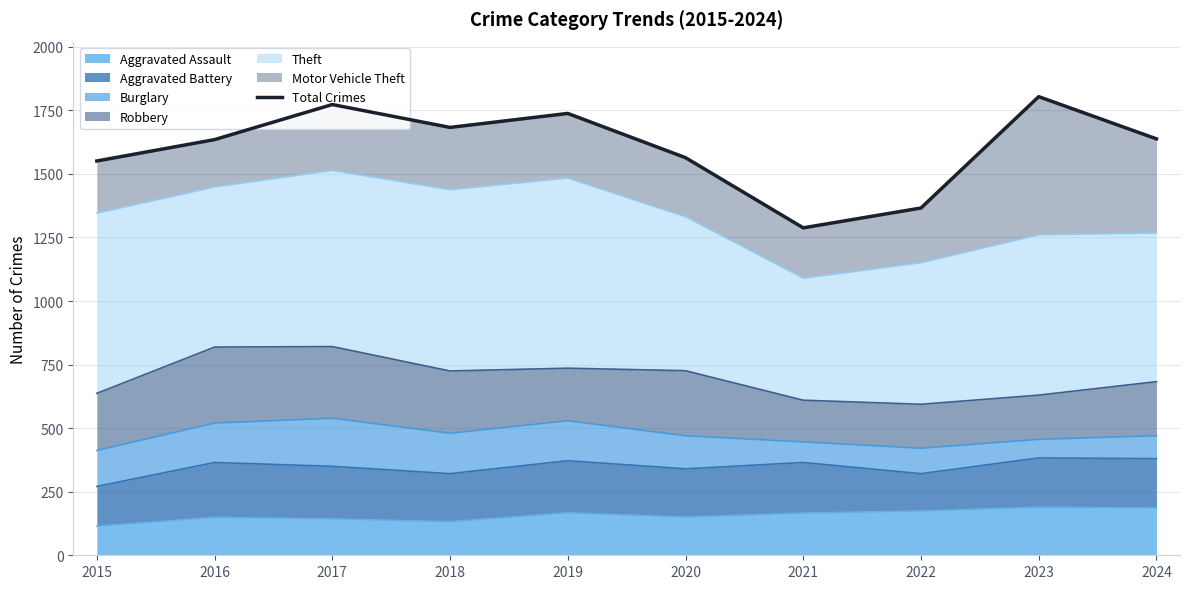

Reading left to right, what are all the values shown in this chart?

2015=1551	2016=1635	2017=1773	2018=1683	2019=1738	2020=1564	2021=1288	2022=1366	2023=1804	2024=1638